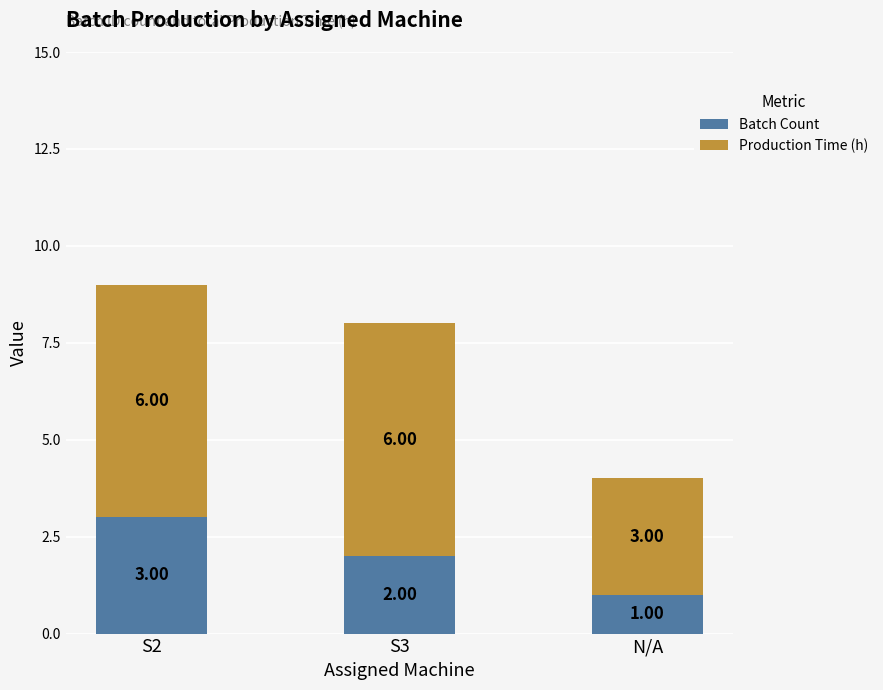

The Batch Count series shows 3 at S2. True or false?

True